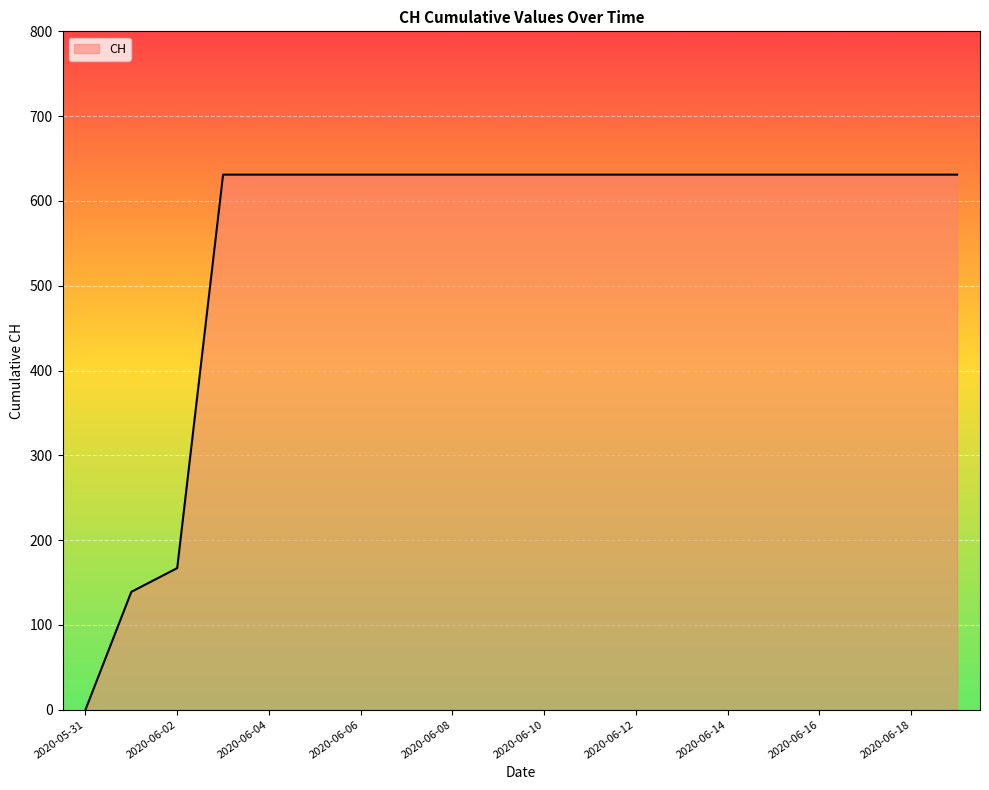

What is the maximum value shown in the chart?

631